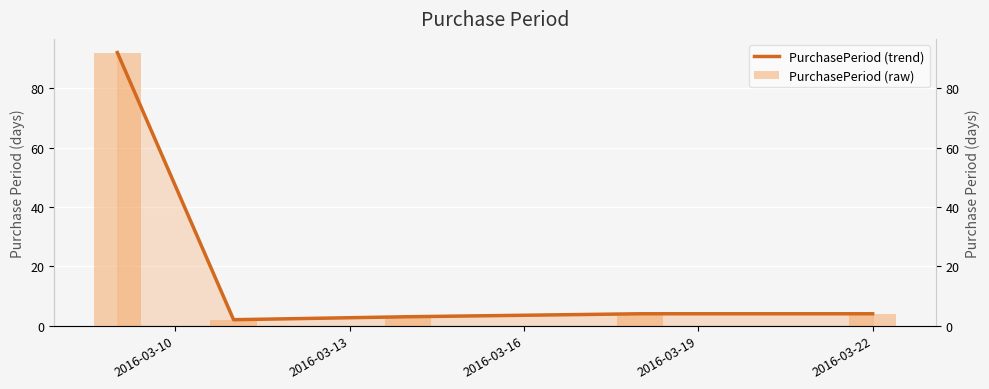

How many data points in PurchasePeriod (trend) are above 4?

1